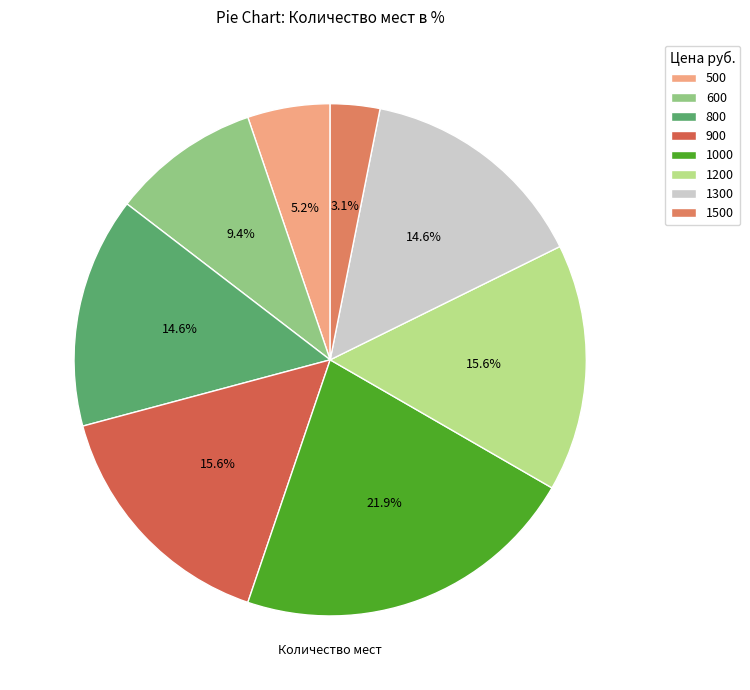

Is there a majority slice in this chart?

No